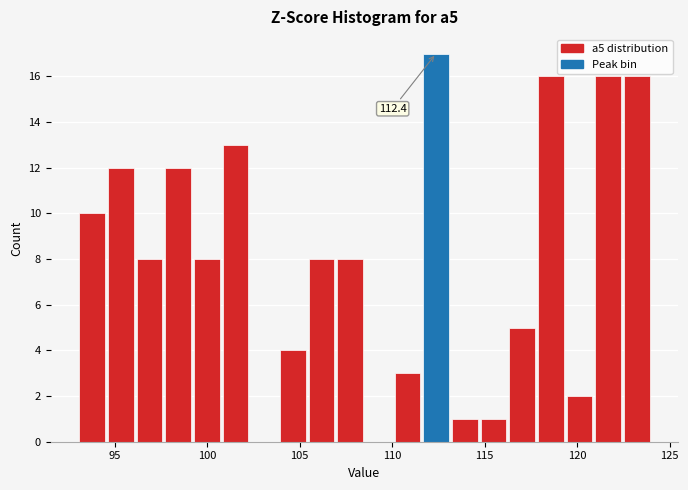

Around what value on the x-axis is the tallest bar? Give the approximate position of its centre, as read against the axis.

112.5